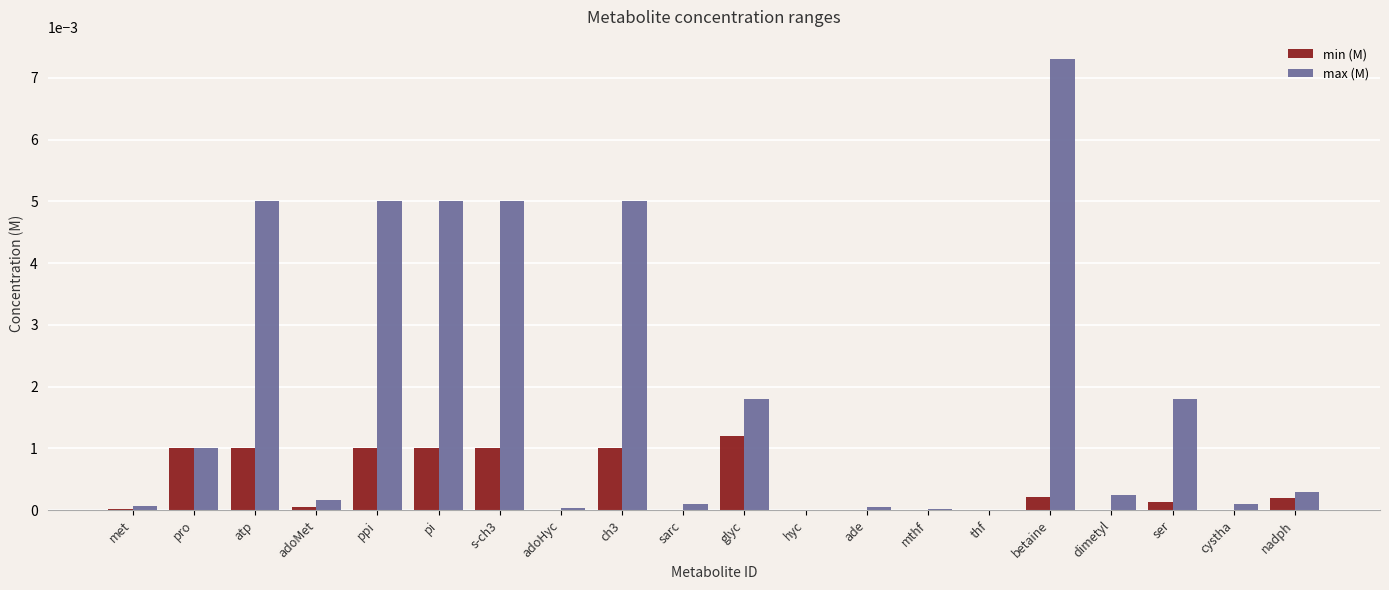

Which category has the highest value in the min (M) series?

glyc